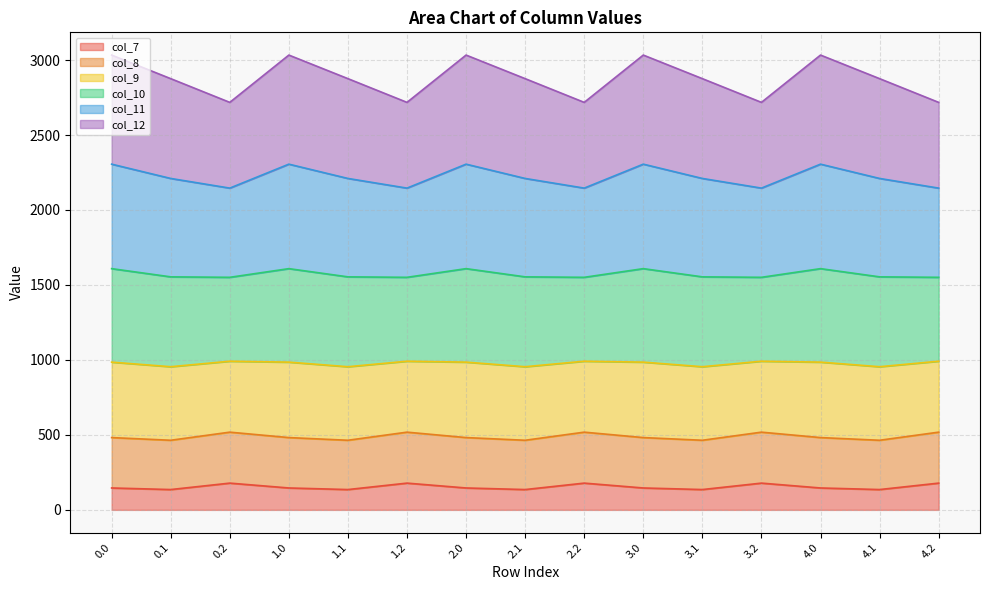

Does the chart have visible grid lines?

Yes